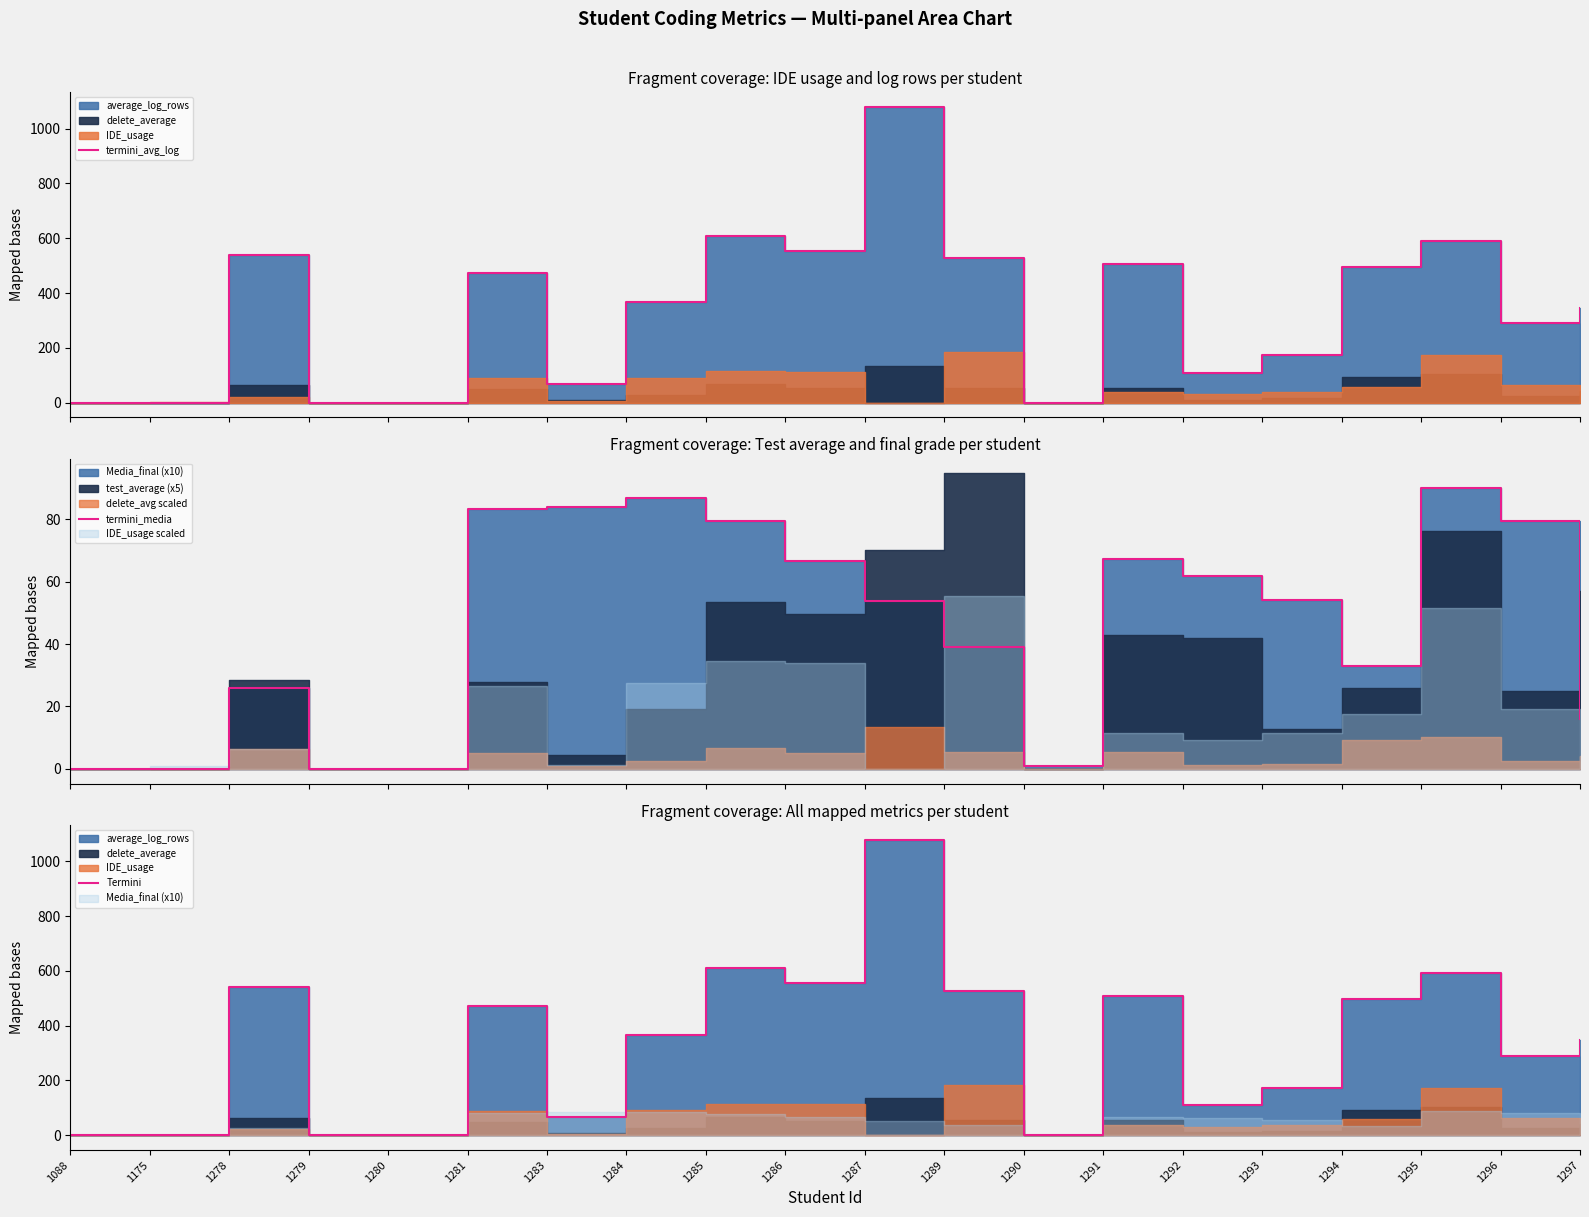

Where is termini_media nearest to the value 45?

1289